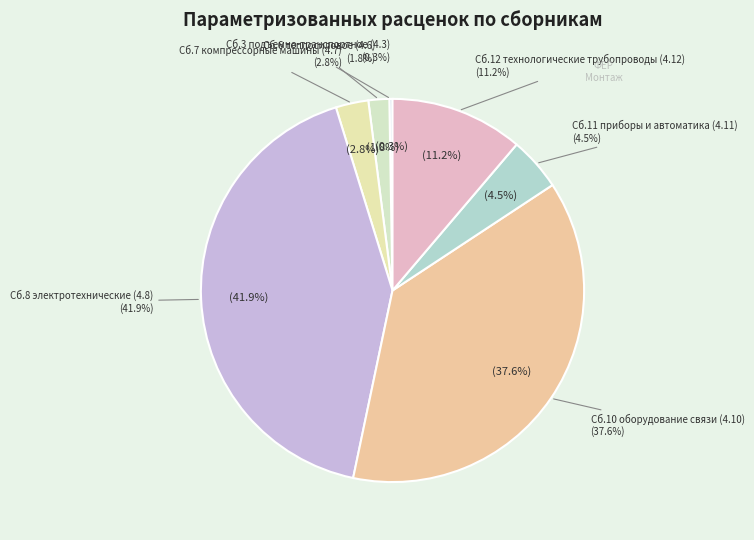

Is it true that 4.8 is 49% of the pie?

False